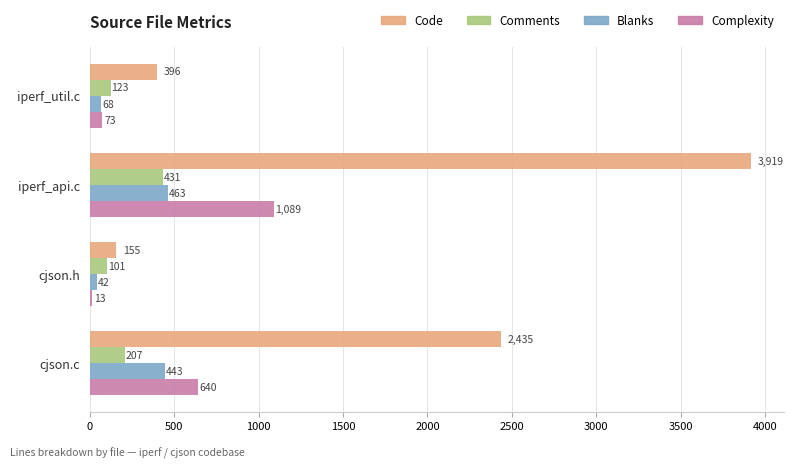

List the series in order of their peak value, highest first.

Code, Complexity, Blanks, Comments